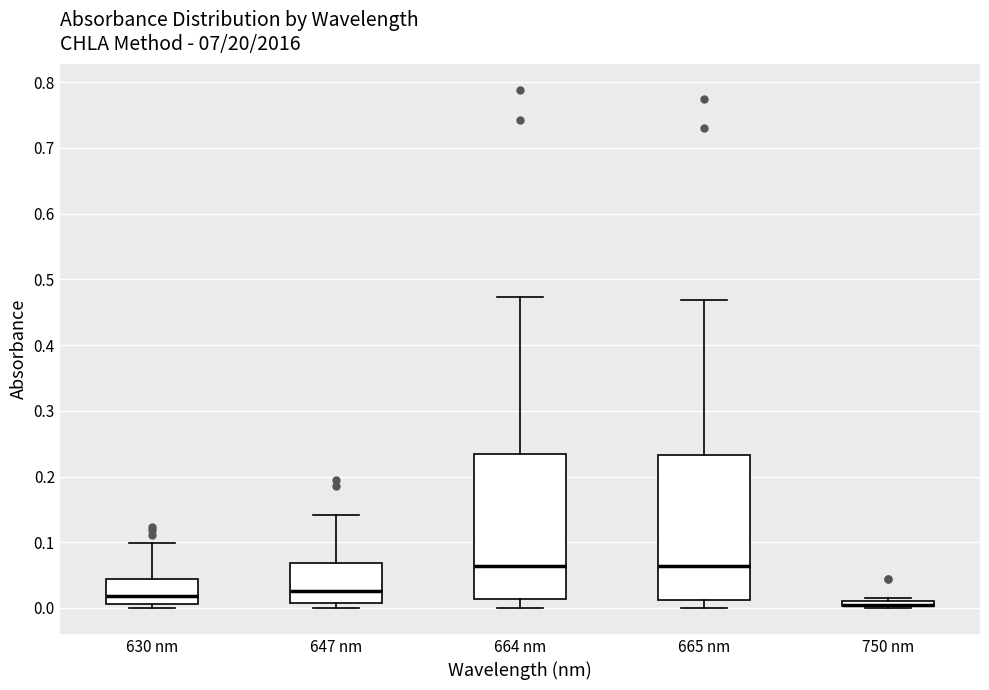

Where is the lower edge of the box for 665 nm on the y-axis? The values are not printed on the chart, so give them approximately, as read against the axis.

0.01